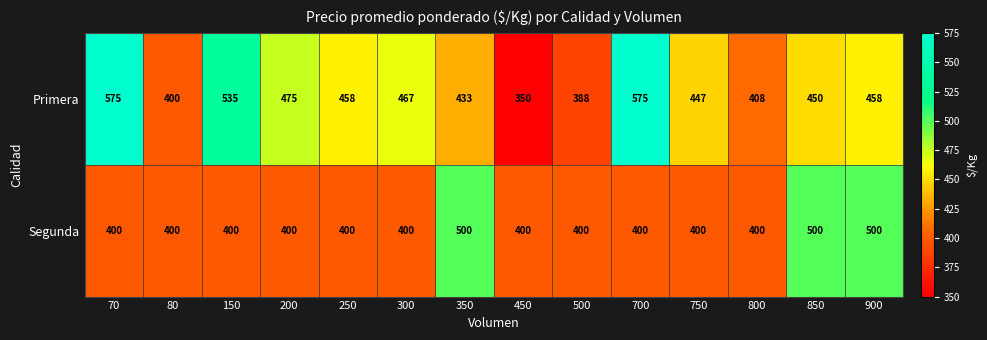

The Segunda series shows 400 at 70. True or false?

True